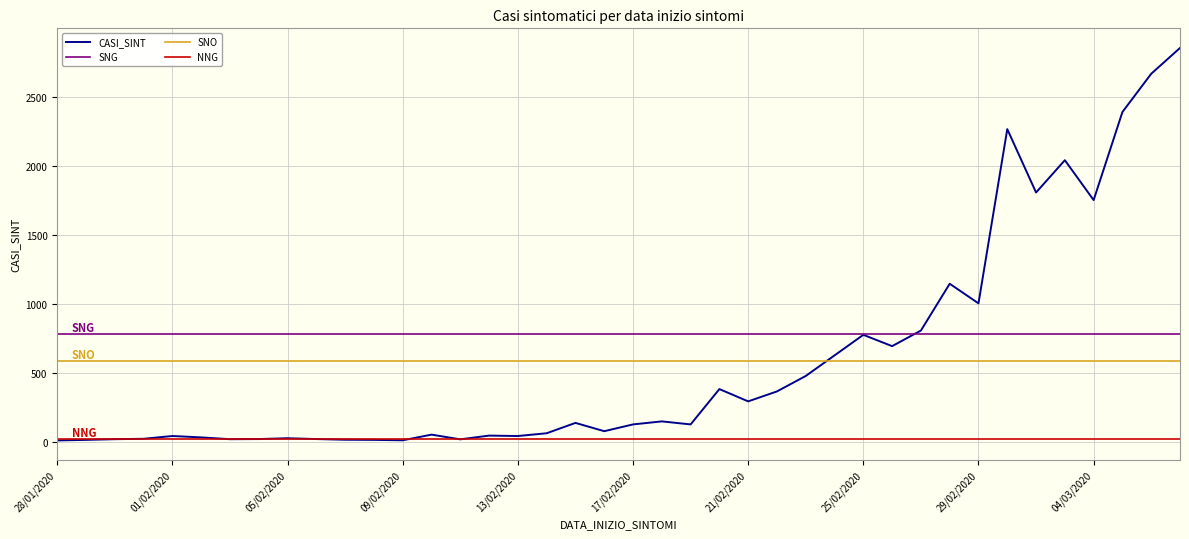

What is the smallest value displayed?

13